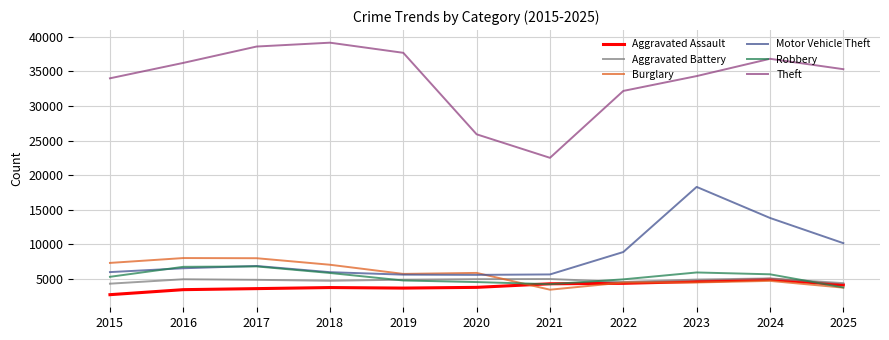

What is the total value across all series at 2020?

50684